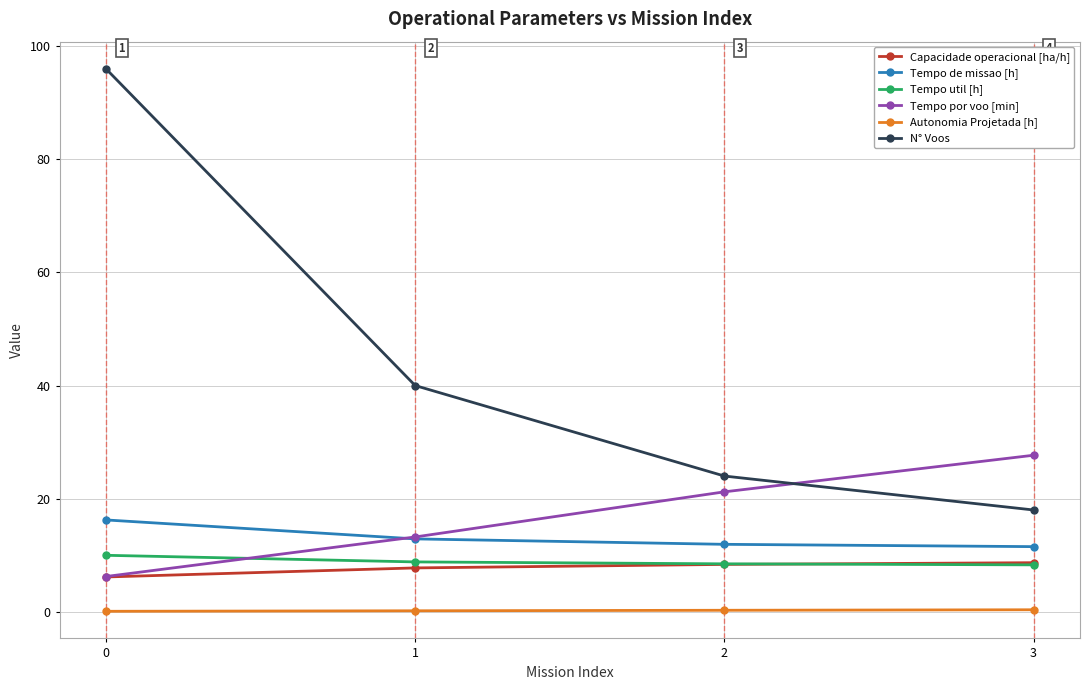

True or false: N° Voos has a value of 58.7 at 0.

False